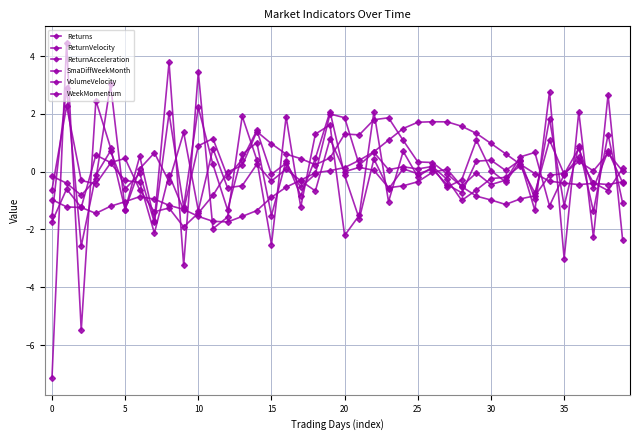

Where do WeekMomentum and ReturnAcceleration first cross each other?

−5 and 0